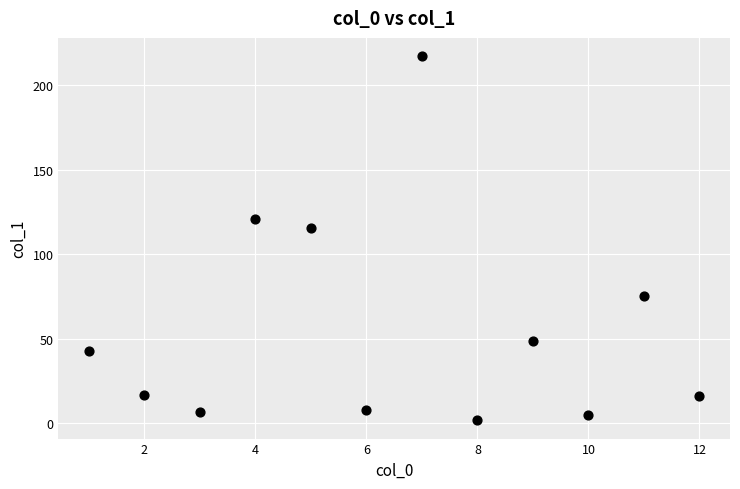

What is the range of X values (max minus min)?

11.0